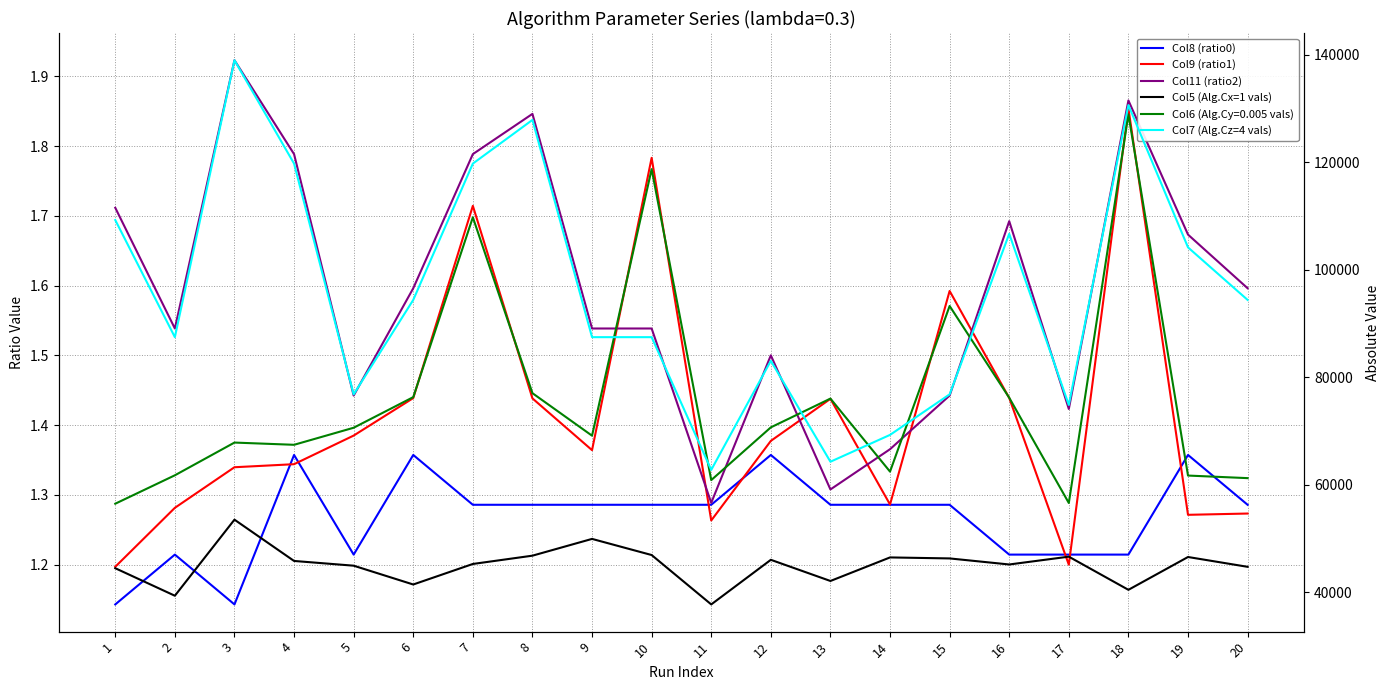

Which category has the lowest value in the Col11 (ratio2) series?

11